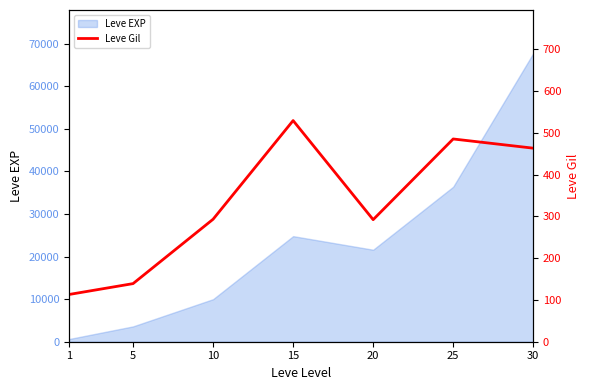

Reading left to right, extract all data points from this chart.

113	139	293	529	292	485	463